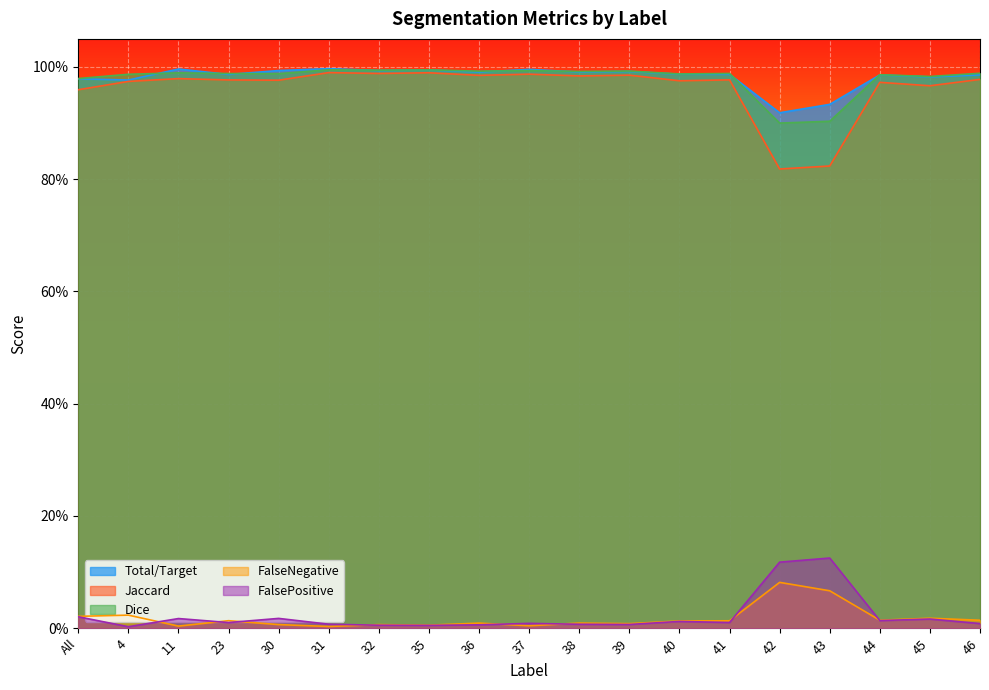

At which category is the sum across all series the highest?

31